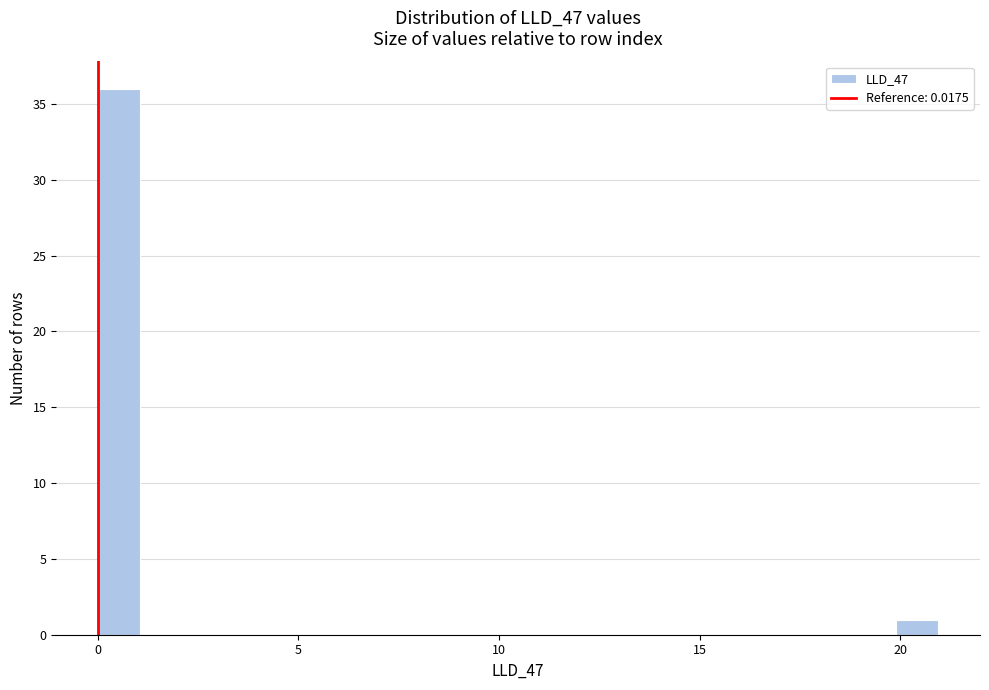

Around what value on the x-axis is the tallest bar? Give the approximate position of its centre, as read against the axis.

0.5